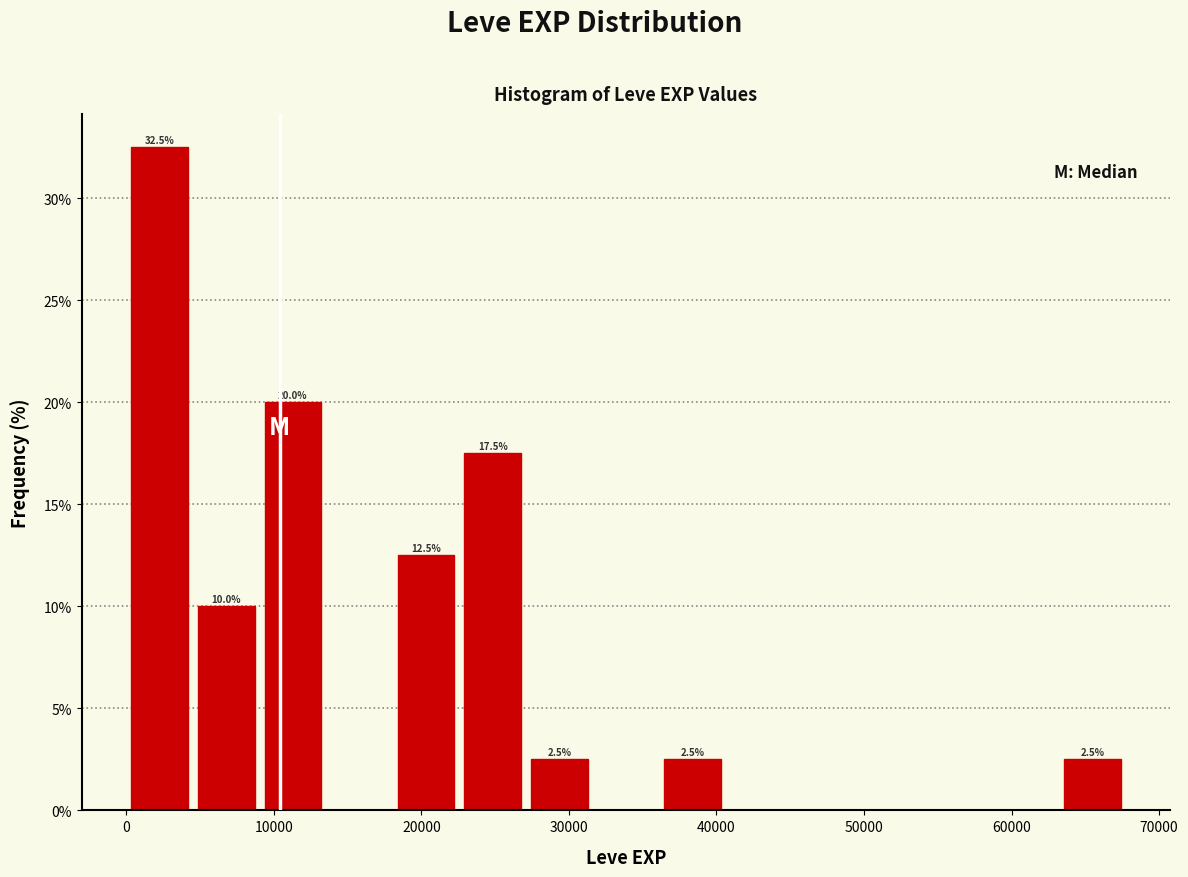

Which range on the x-axis has the tallest bar?

0 to 5000